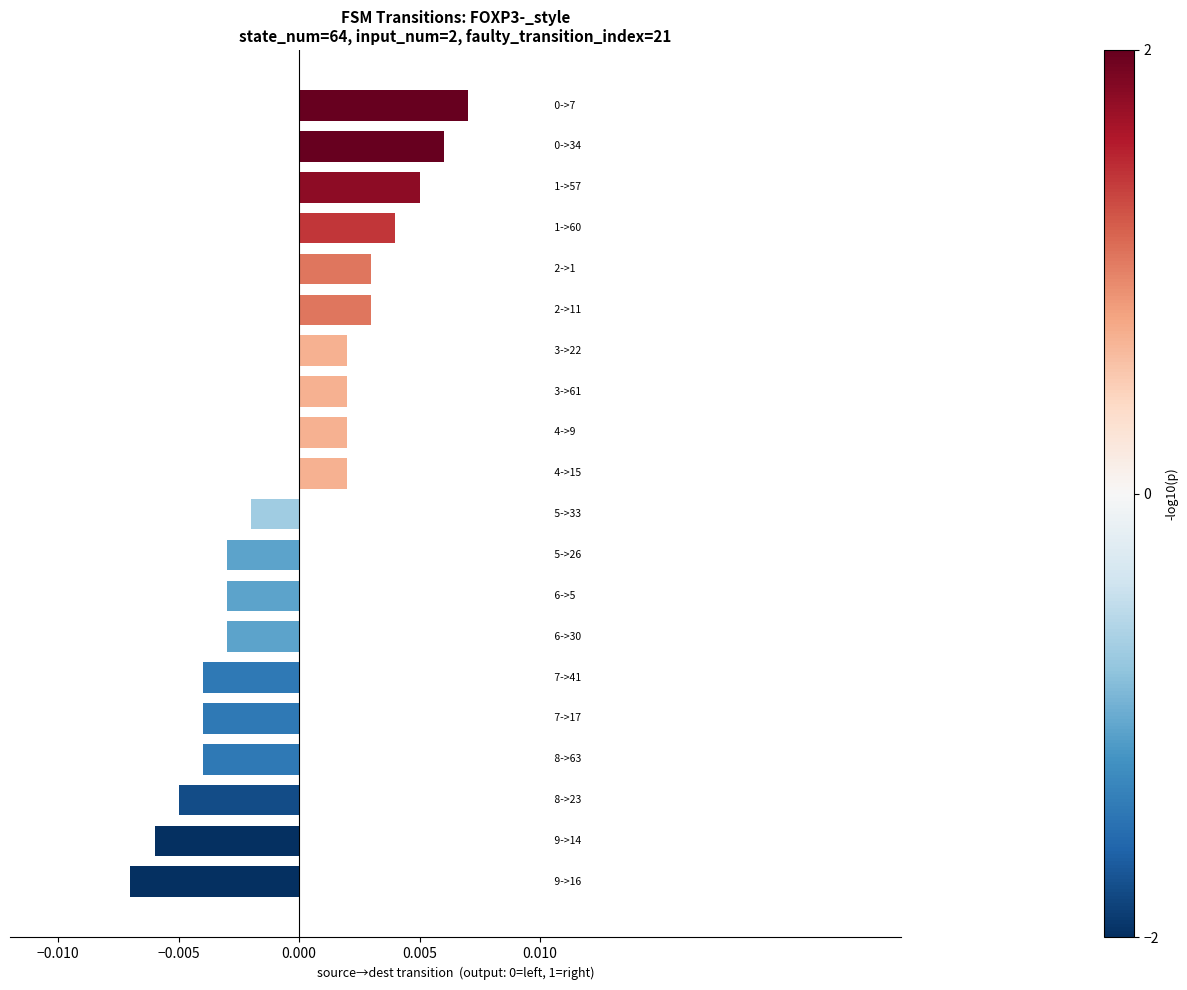

How many bars are there in total?

20